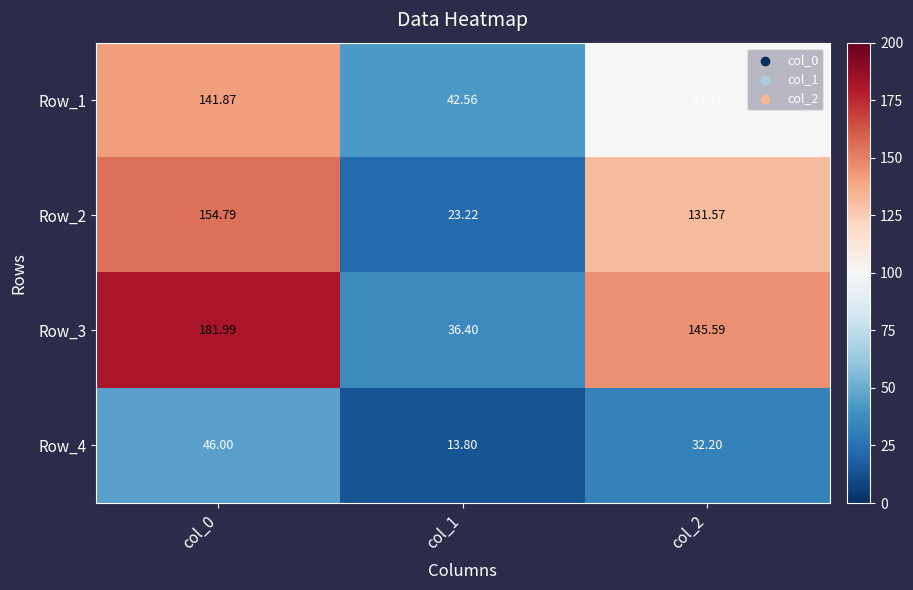

What is the spread (max minus min) of values at col_2?

113.4